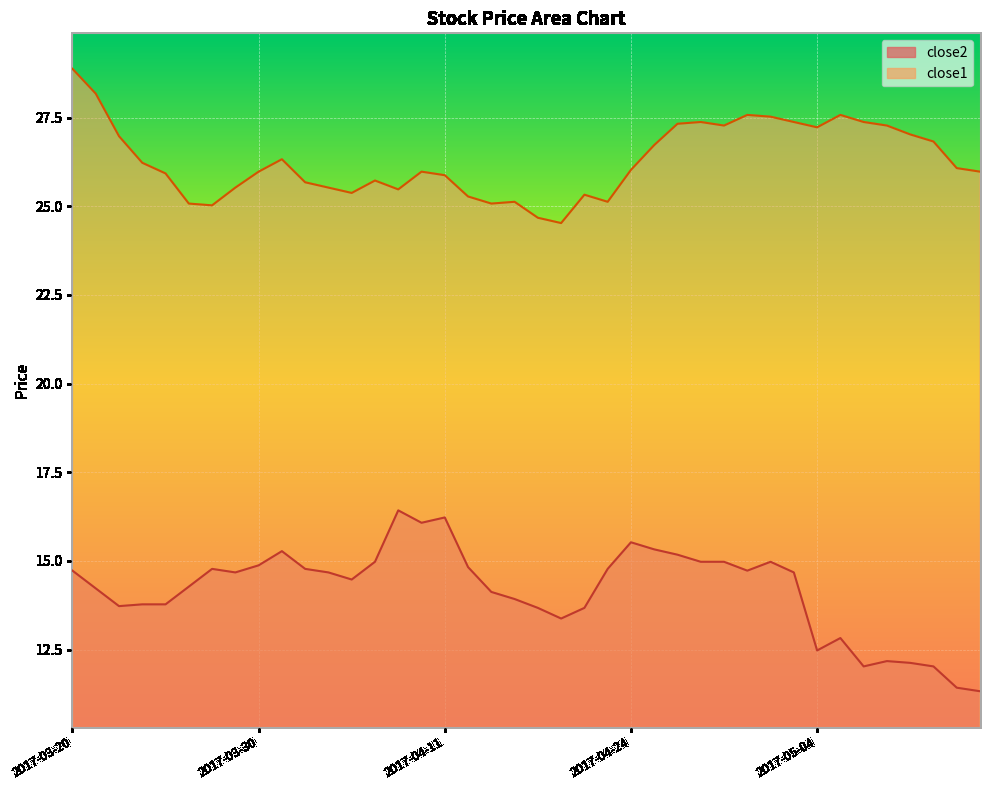

What is the minimum value for close2?

11.3